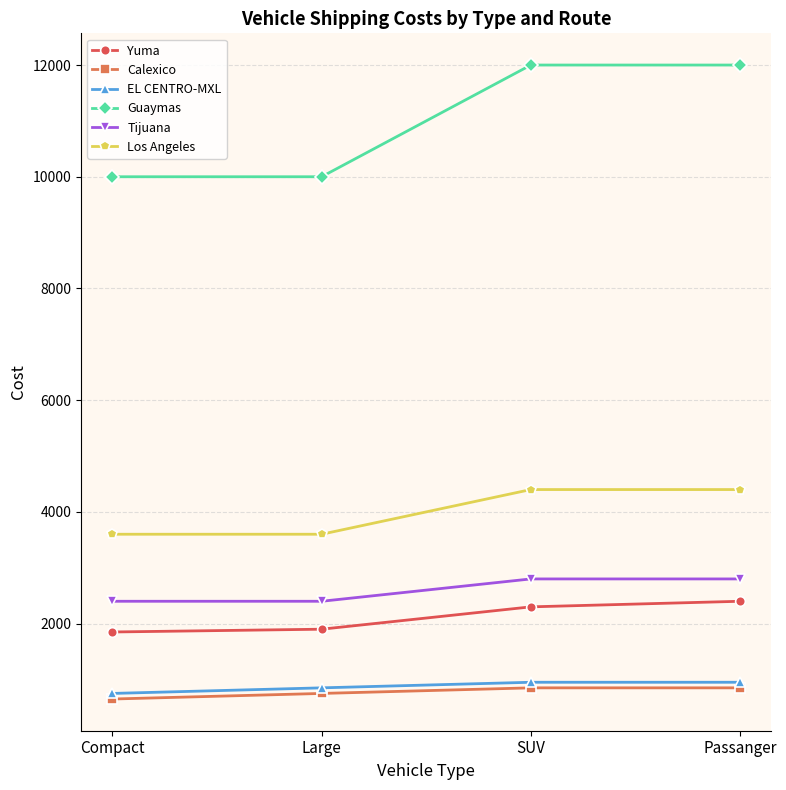

Between Large and Passanger, which series saw the biggest shift?

Guaymas